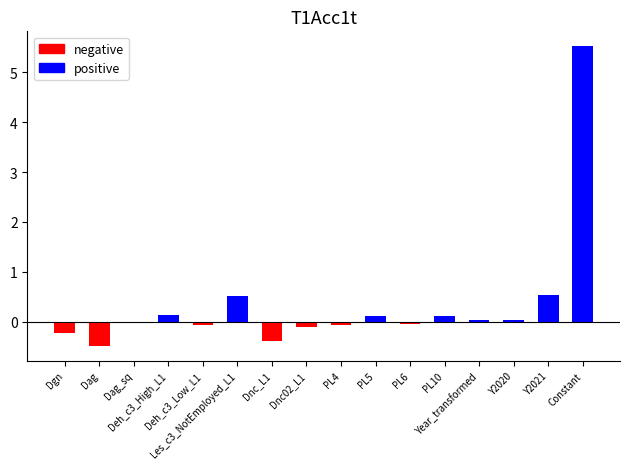

How many groups of bars are there?

16